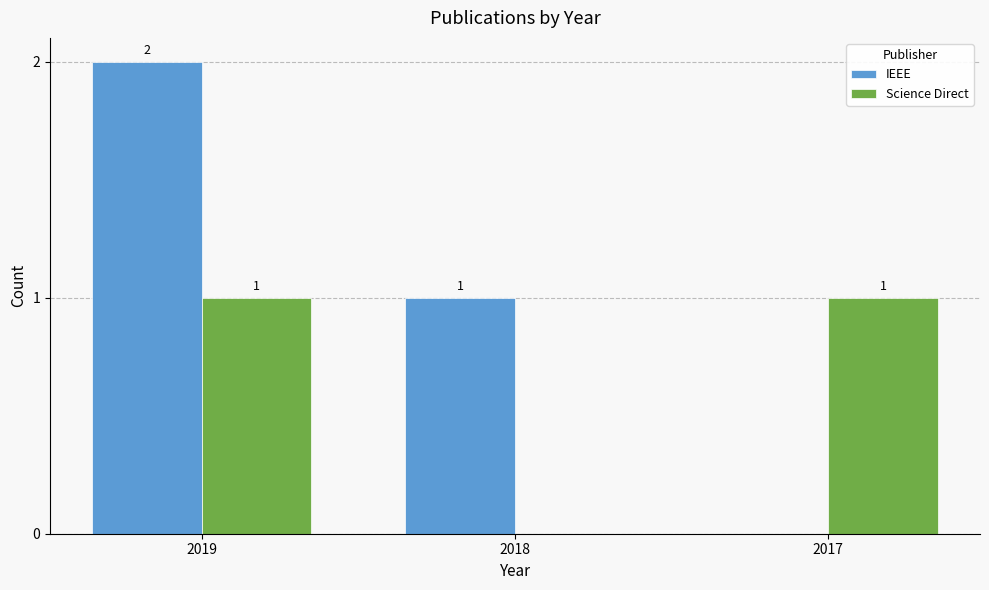

Which series has the largest range (max minus min)?

IEEE